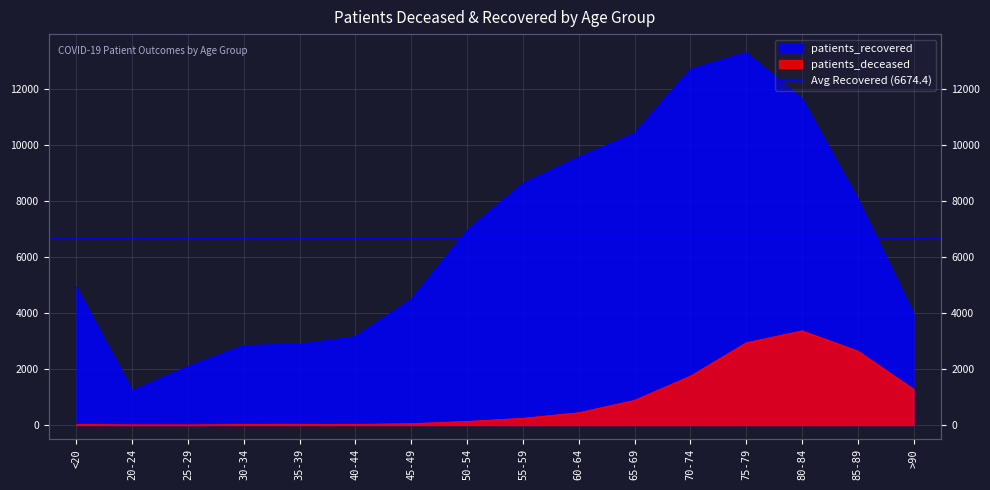

True or false: patients_deceased and patients_recovered intersect in this chart.

False